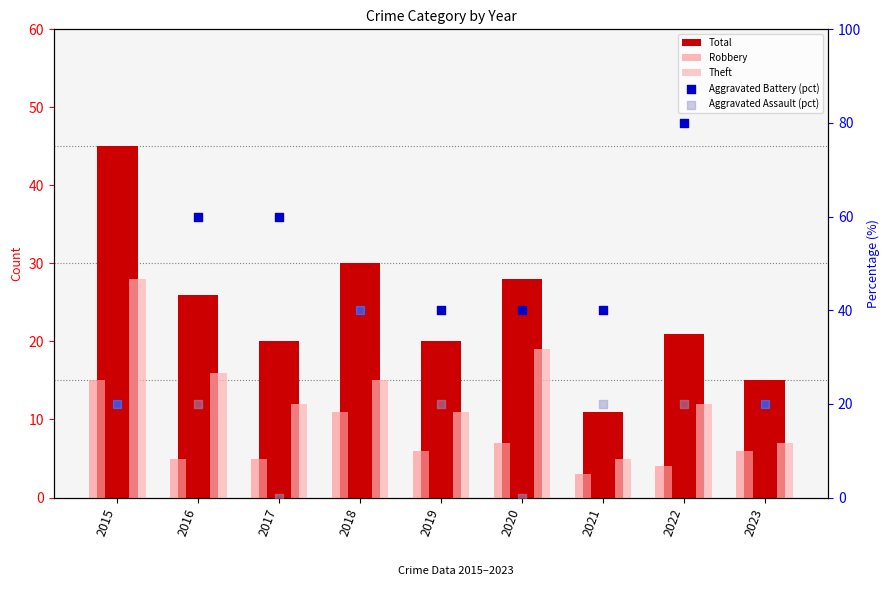

Which series has the largest Y range (max minus min)?

Aggravated Battery (pct)